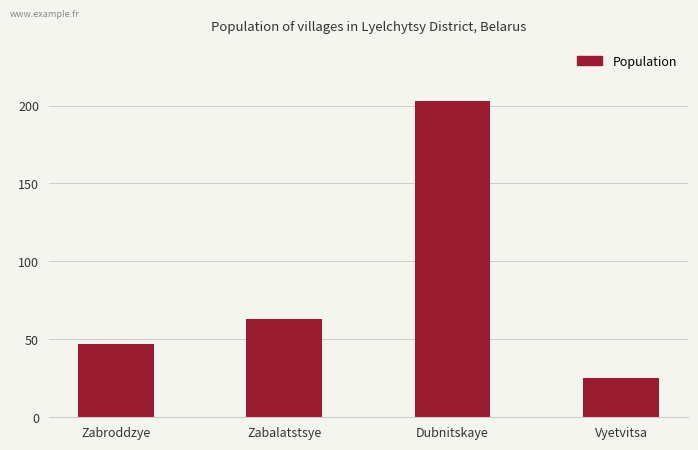

What is the label of the 1st bar from the left?

Zabroddzye